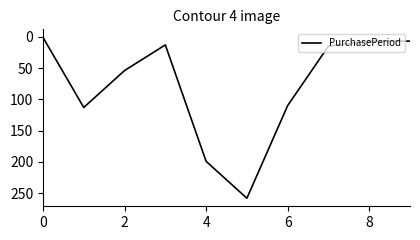

What is the difference between the maximum and minimum values?

257